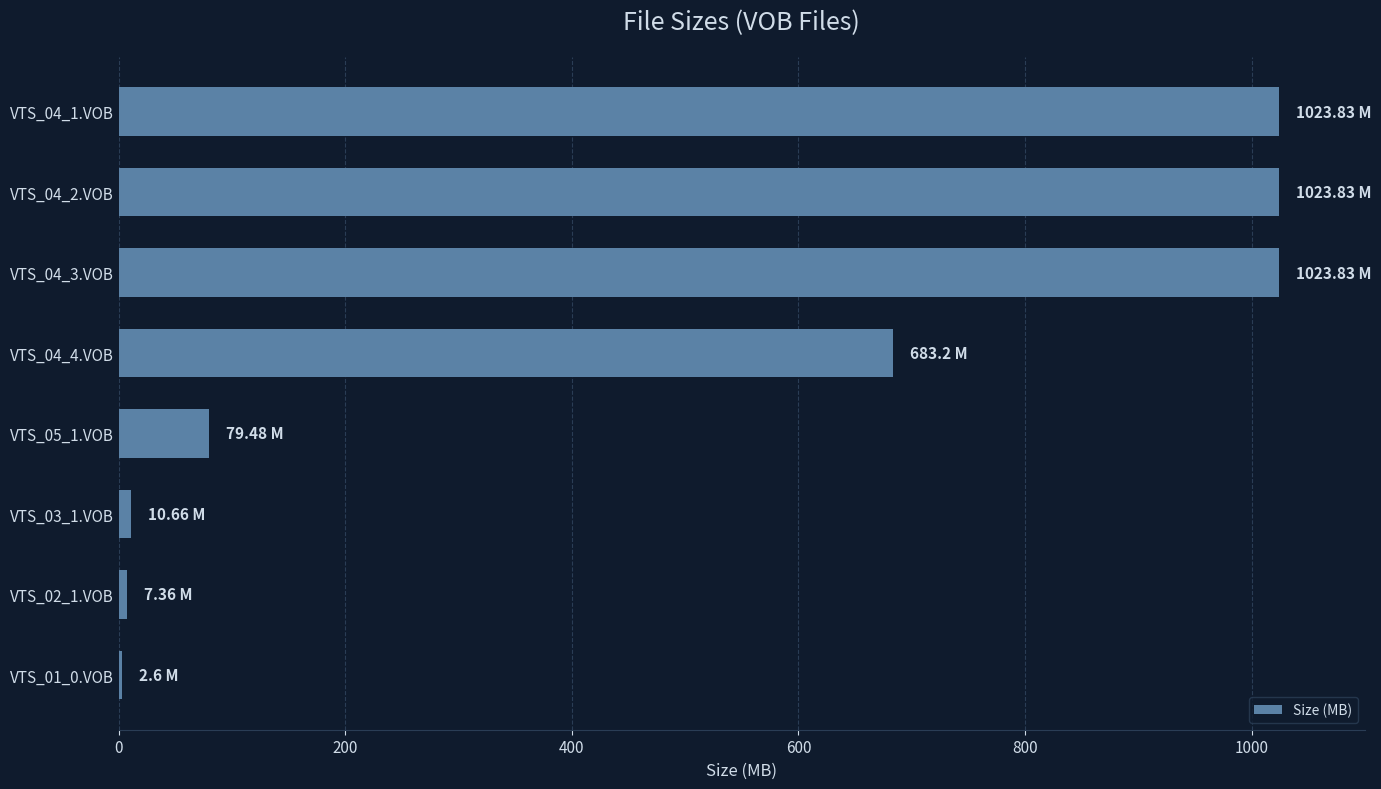

What is the sum of all values?

3854.8